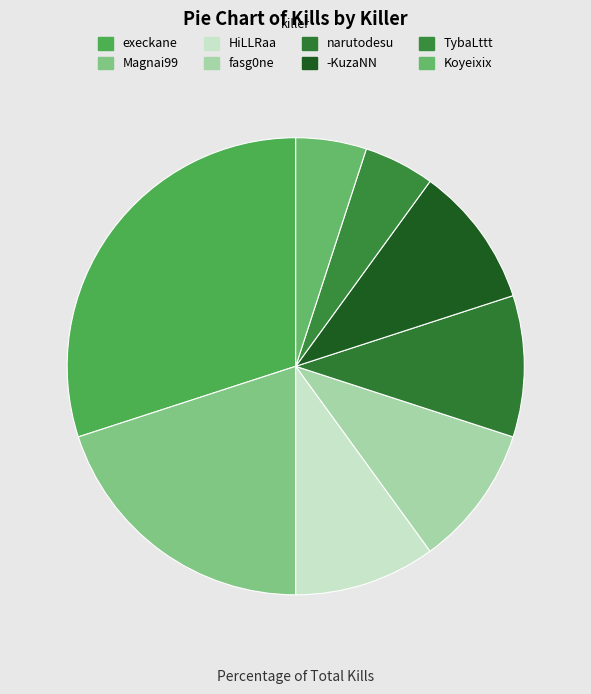

Is it true that Koyeixix is 1% of the pie?

False